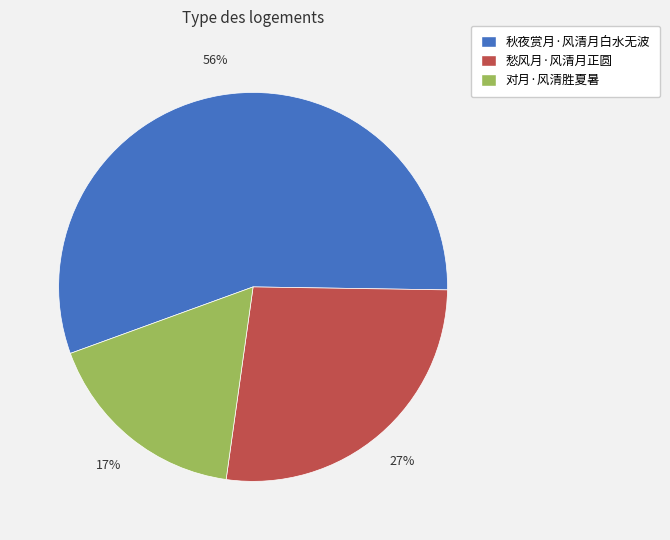

How many segments does this pie chart have?

3